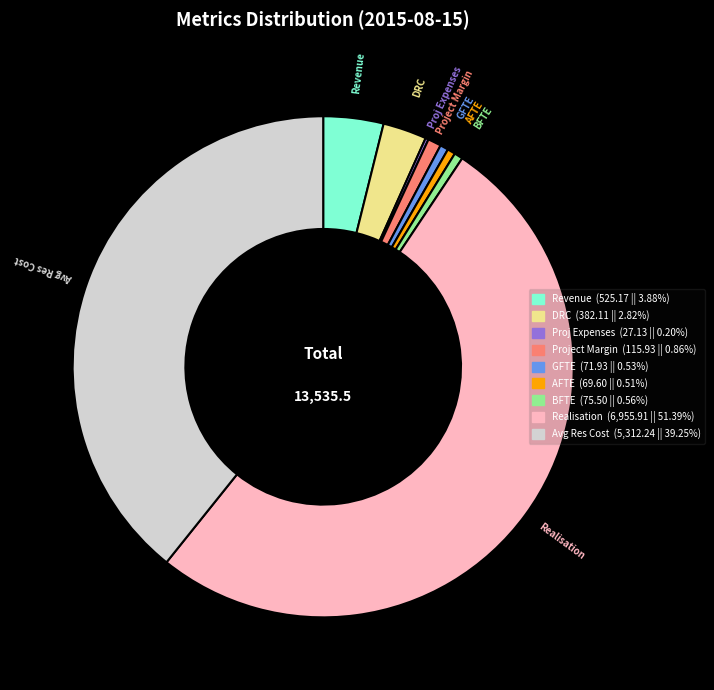

Does Realisation (6,955.91 || 51.39%) represent more than half of the total?

Yes